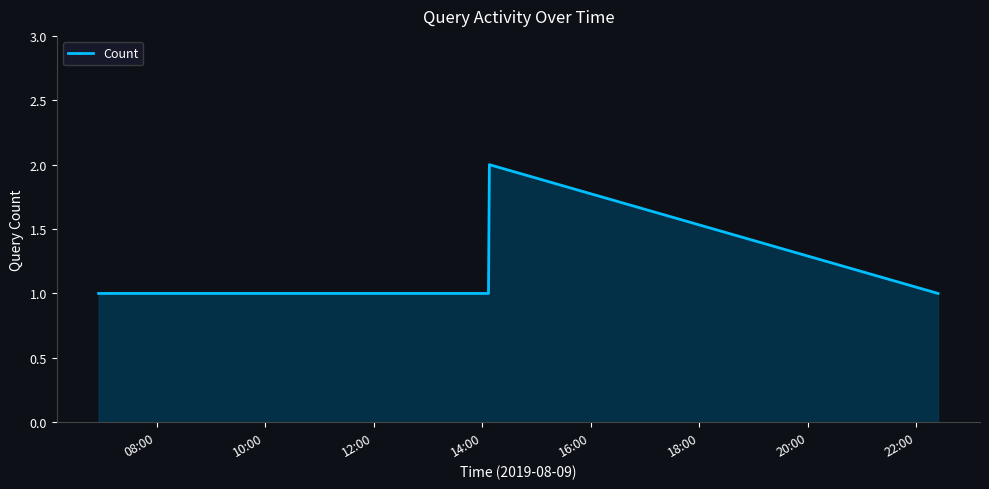

True or false: the data has more than 2 interior local peaks.

False